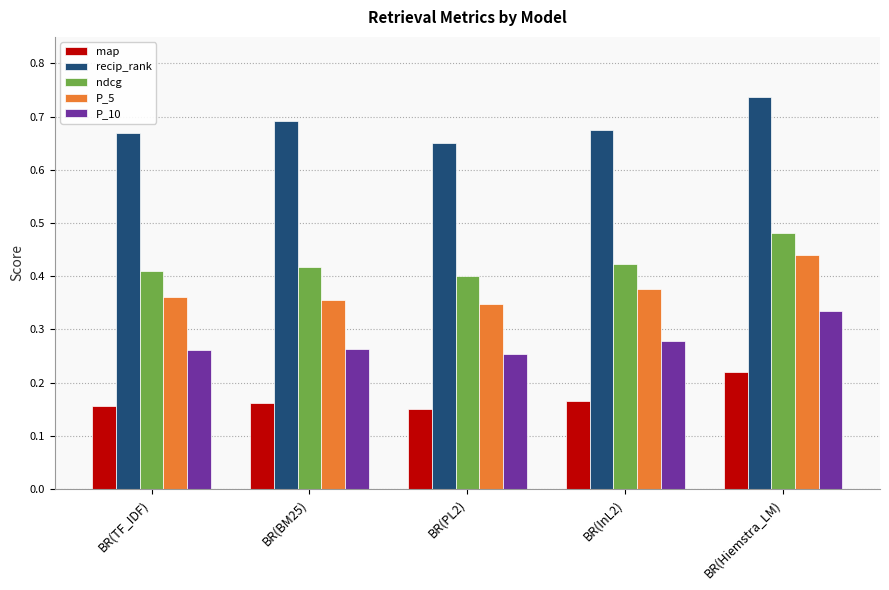

Which series has the widest spread of values?

P_5